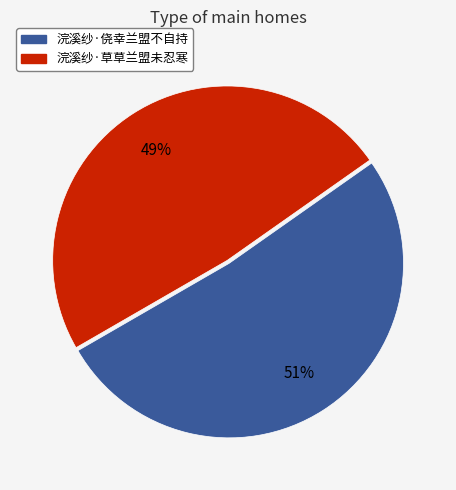

To the nearest percent, what is the combined percentage of 浣溪纱·侥幸兰盟不自持 and 浣溪纱·草草兰盟未忍寒?

100%